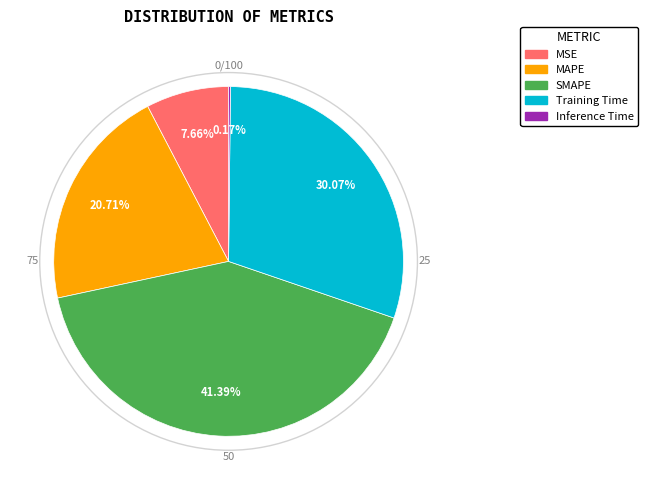

Does MAPE represent more than half of the total?

No